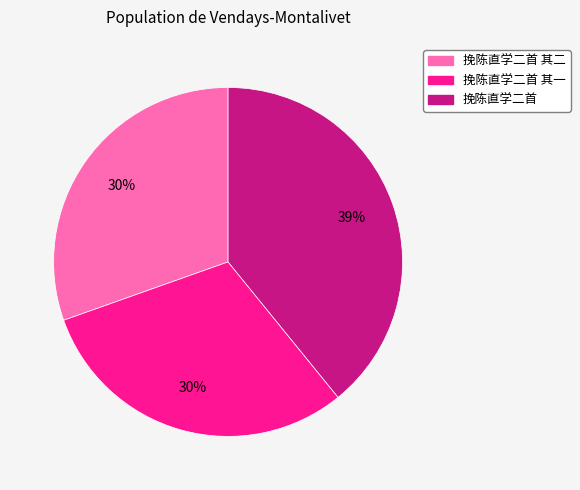

How many segments does this pie chart have?

3